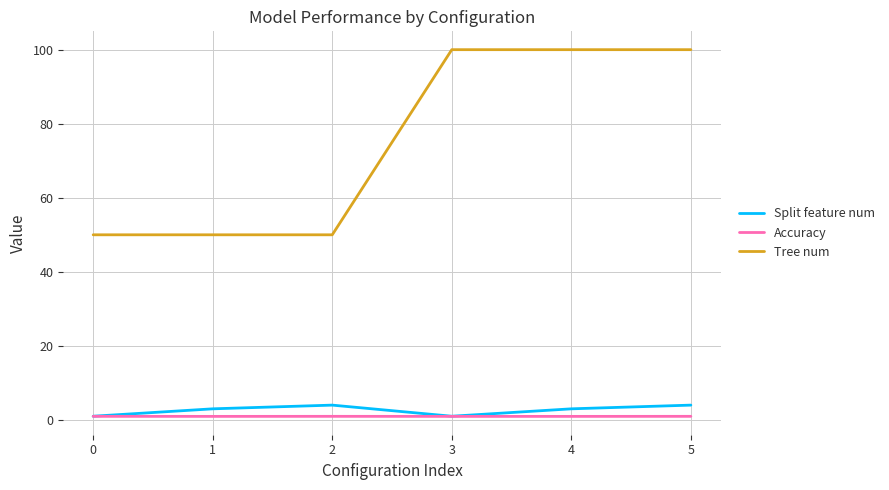

True or false: Tree num and Accuracy cross at least once.

False